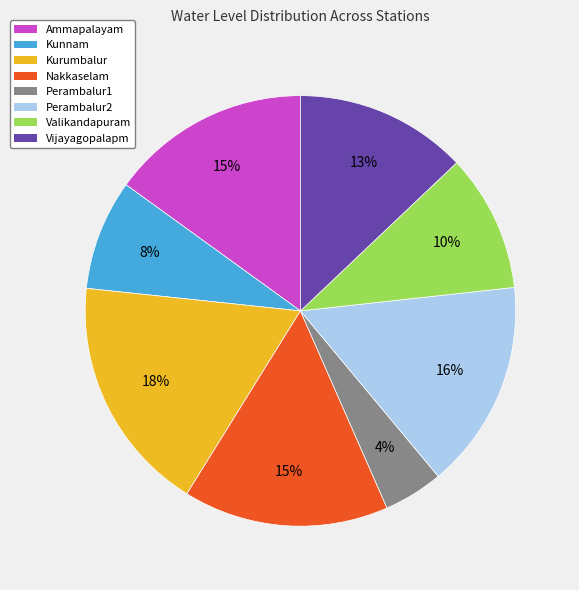

Which has a higher value, Valikandapuram or Kurumbalur?

Kurumbalur